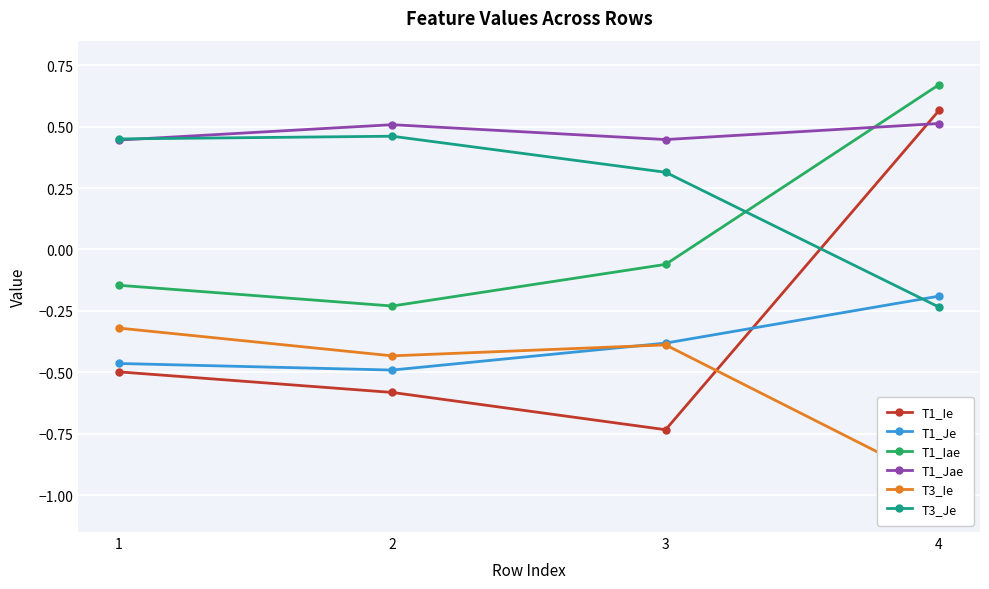

List the labels in order of T1_Ie value, smallest first.

3, 2, 1, 4